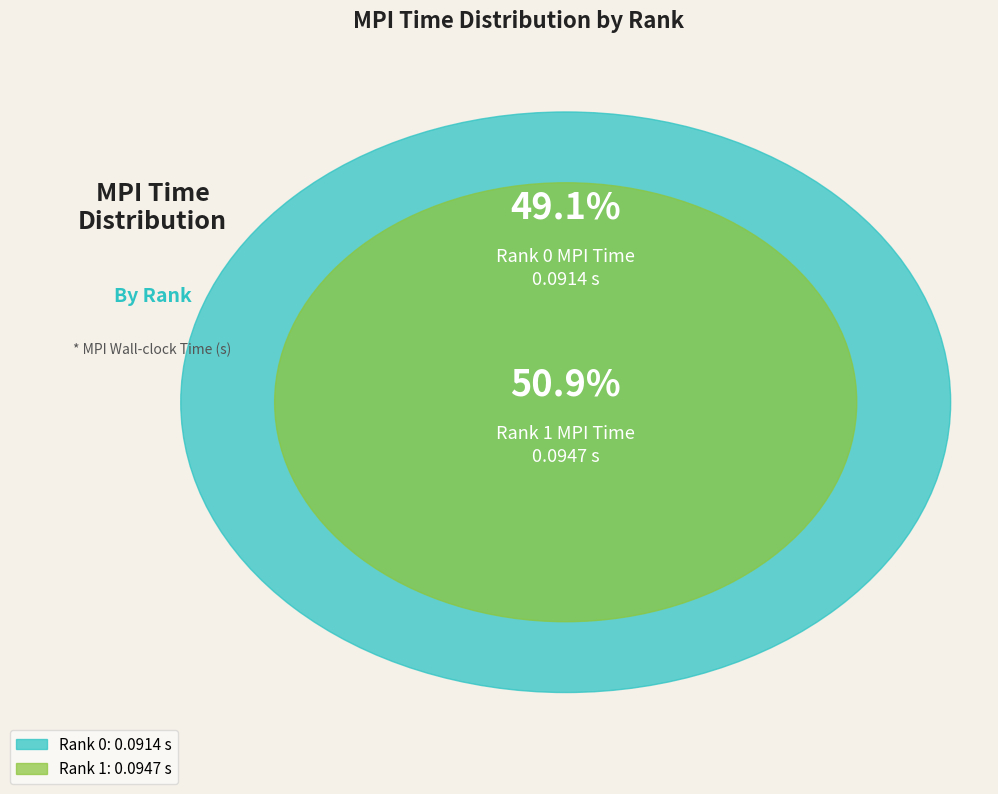

True or false: Rank 1 accounts for 51% of the total.

True